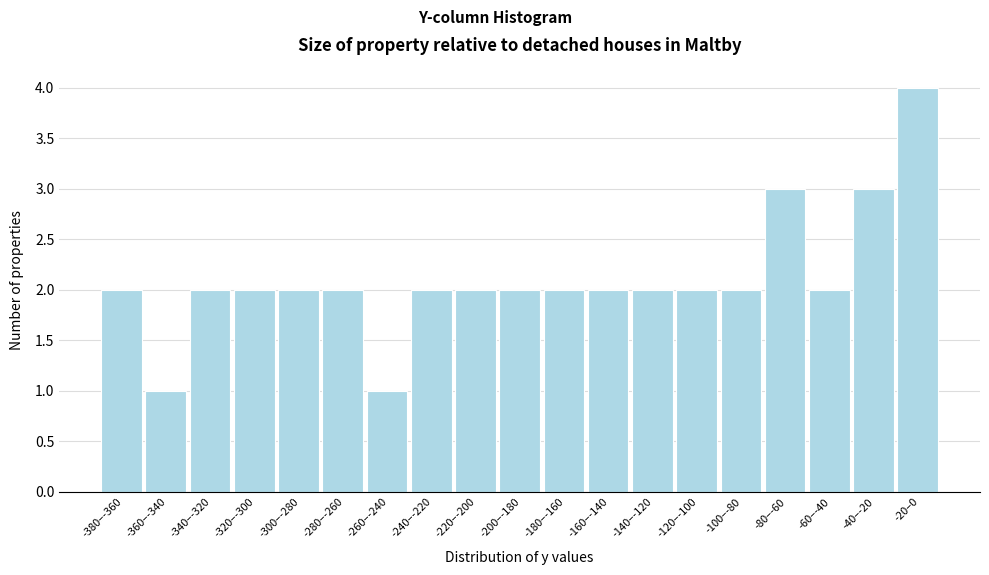

Reading left to right, extract all data points from this chart.

2	1	2	2	2	2	1	2	2	2	2	2	2	2	2	3	2	3	4